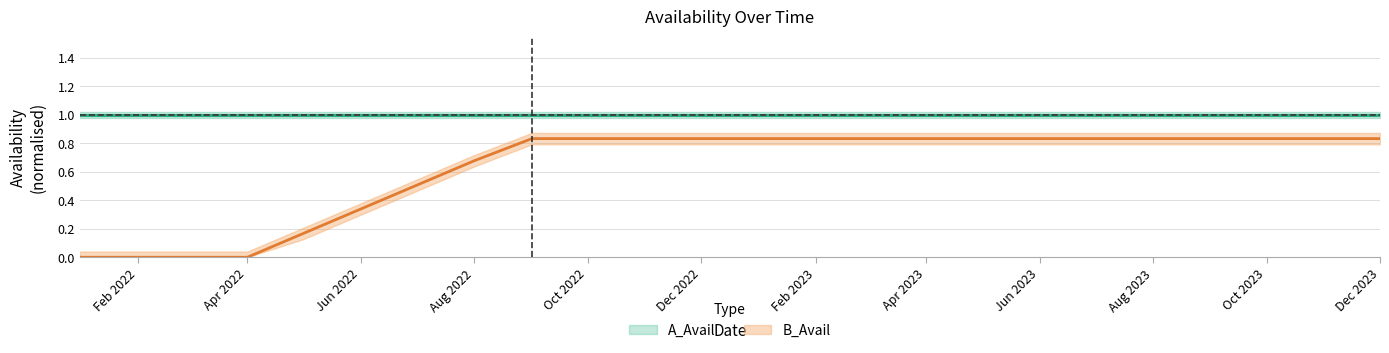

Rank the categories by value from lowest to highest.

2022-01-01, 2022-02-01, 2022-03-01, 2022-04-01, 2022-05-01, 2022-06-01, 2022-07-01, 2022-08-01, 2022-09-01, 2022-10-01, 2022-11-01, 2022-12-01, 2023-01-01, 2023-02-01, 2023-03-01, 2023-04-01, 2023-05-01, 2023-06-01, 2023-07-01, 2023-08-01, 2023-09-01, 2023-10-01, 2023-11-01, 2023-12-01